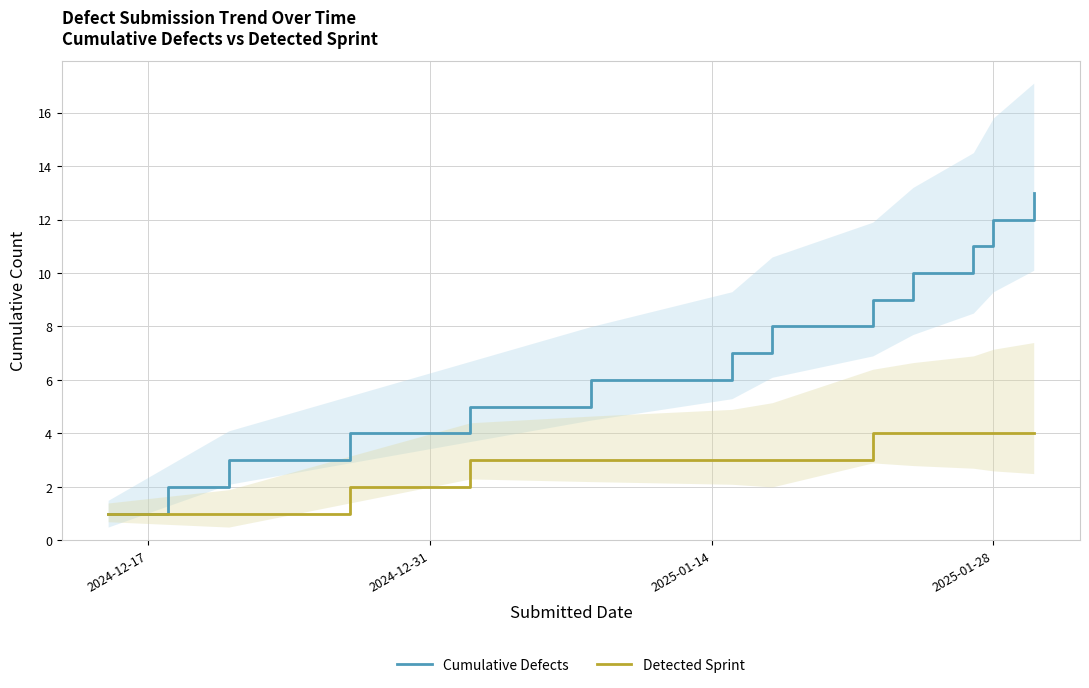

What is the highest value of the Detected Sprint series?

4